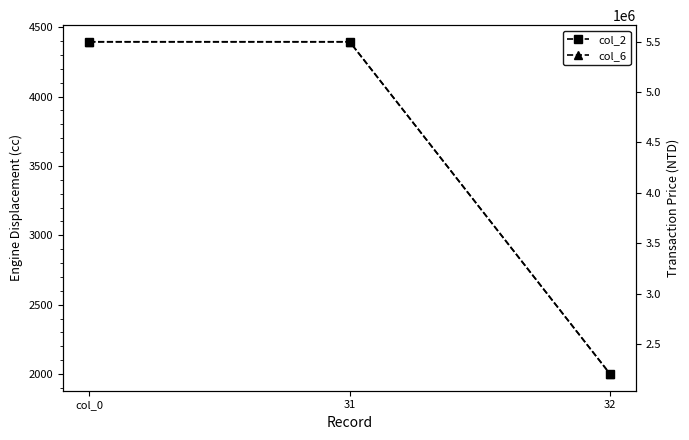

What is the maximum value for col_6?

5500000